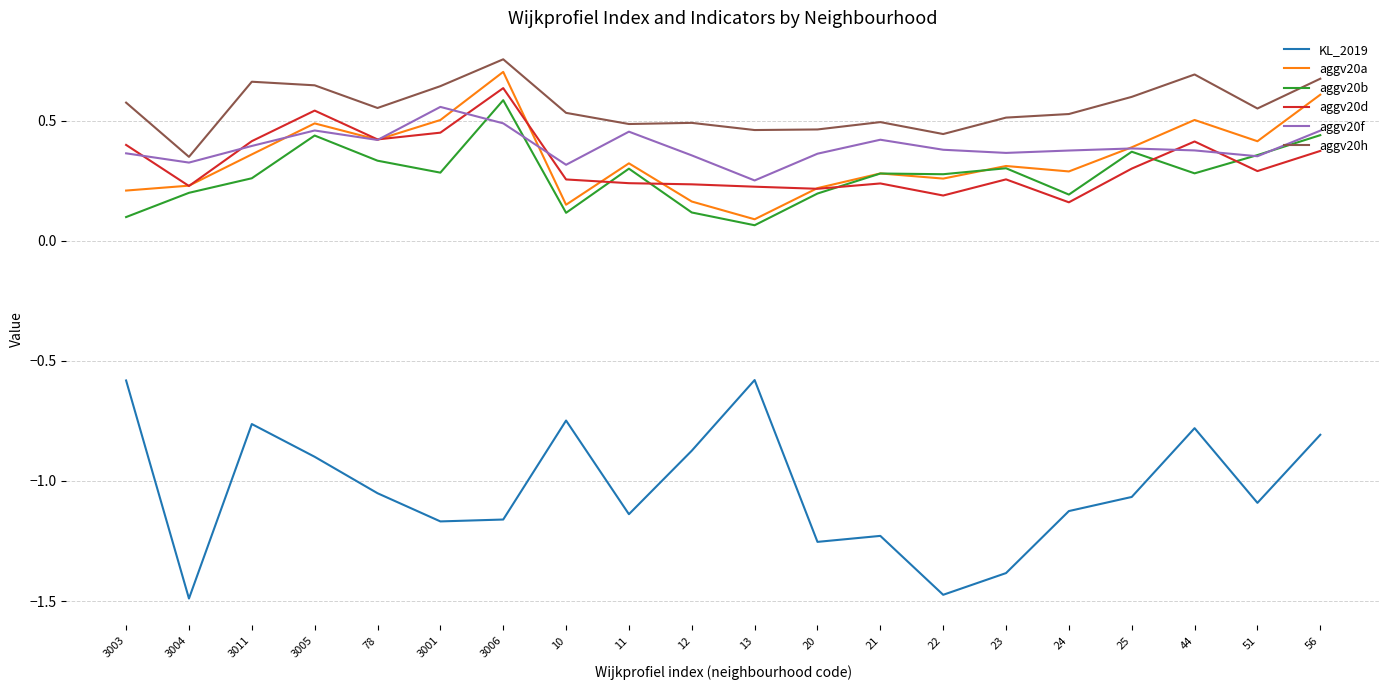

What position from the left is 3004?

2